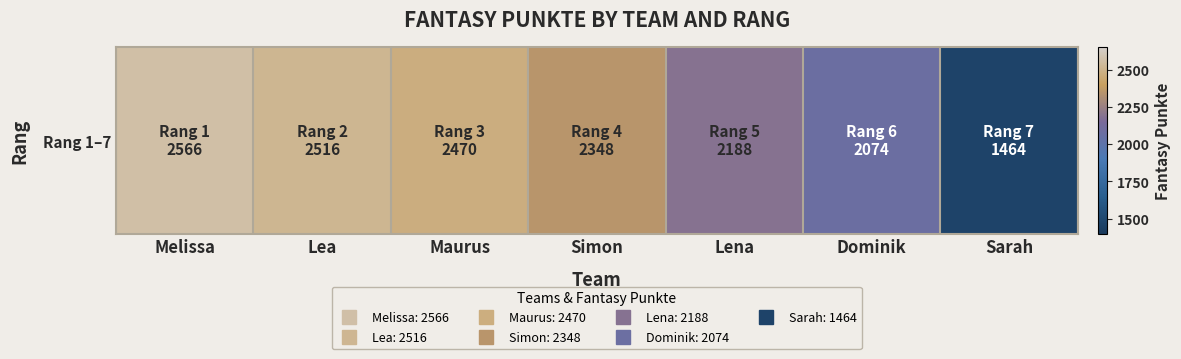

What is the difference between the second highest and second lowest values?

442